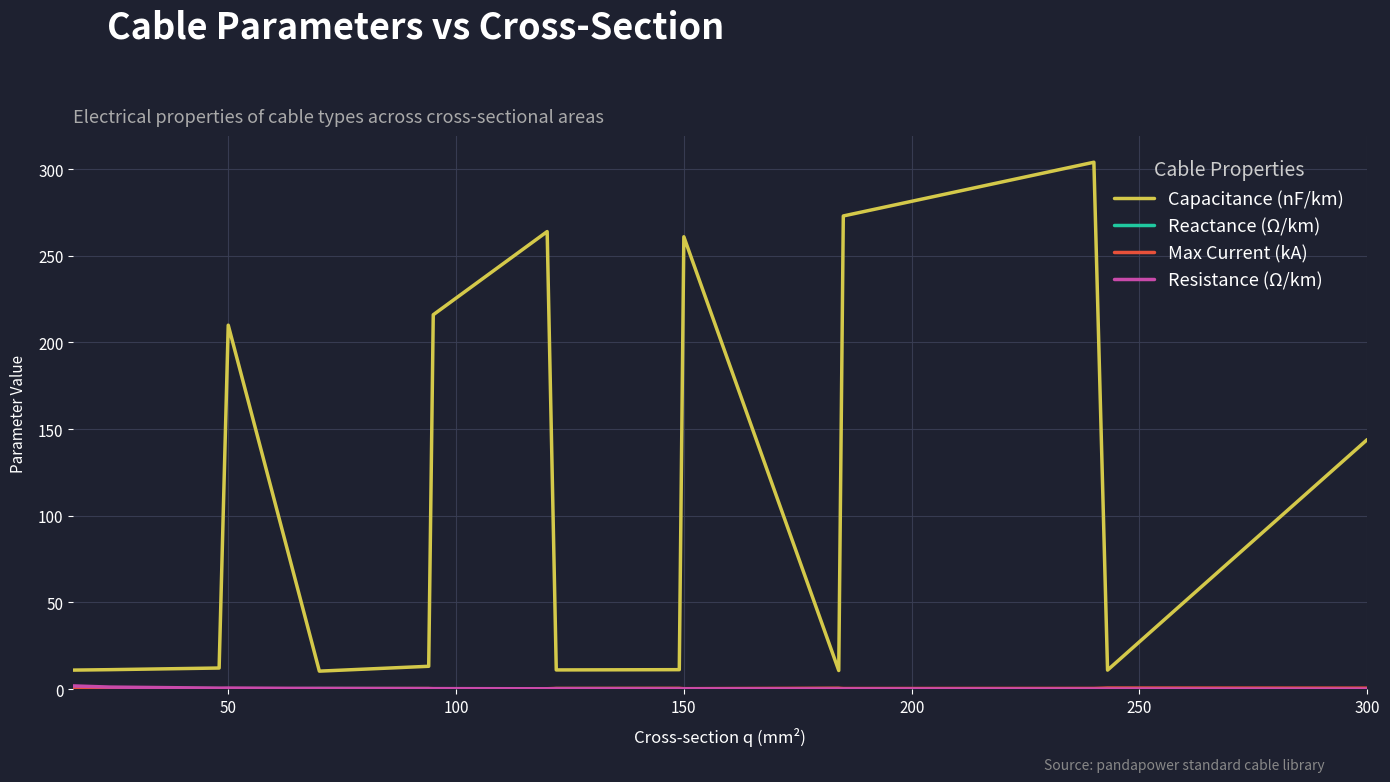

Which series has the largest total across all categories?

Capacitance (nF/km)